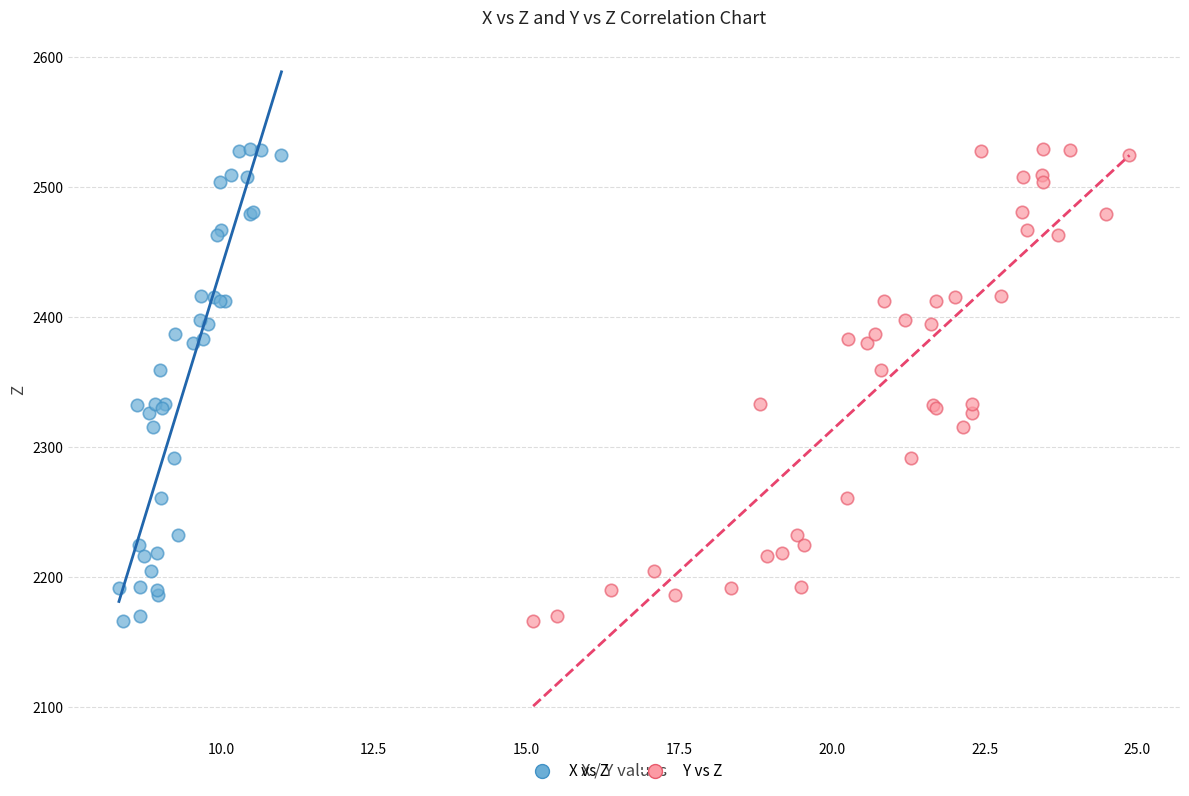

What are all the series names shown in the legend?

X vs Z, Y vs Z